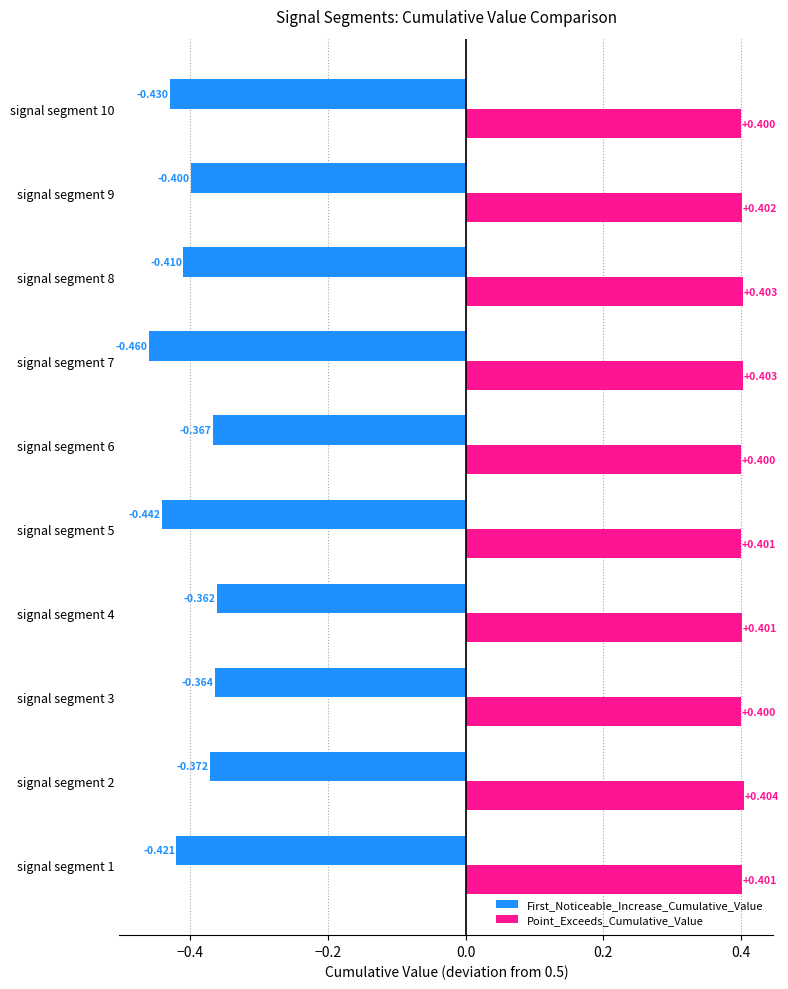

Count the number of data series in this chart.

2